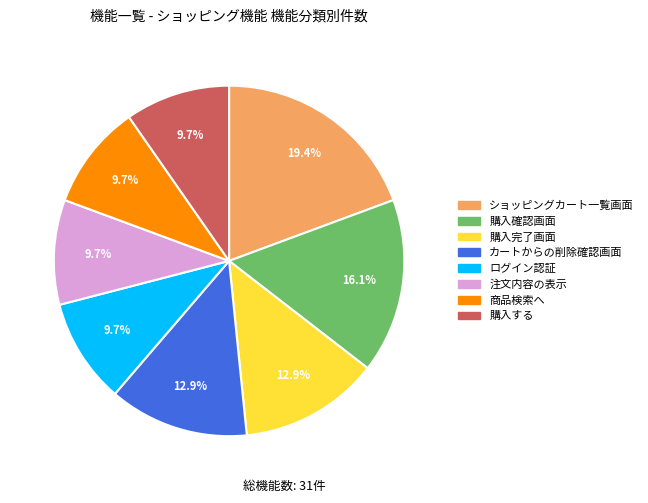

Between カートからの削除確認画面 and 注文内容の表示, which is larger?

カートからの削除確認画面